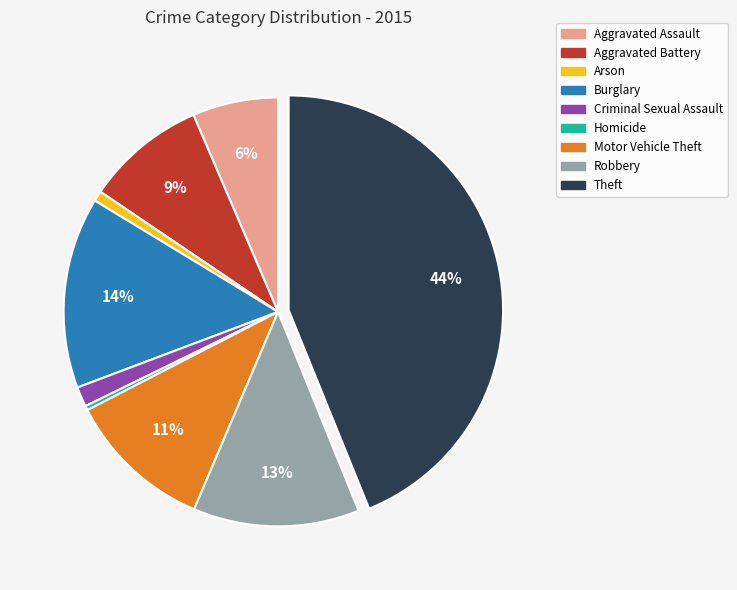

Does Aggravated Battery account for over 50% of the chart?

No